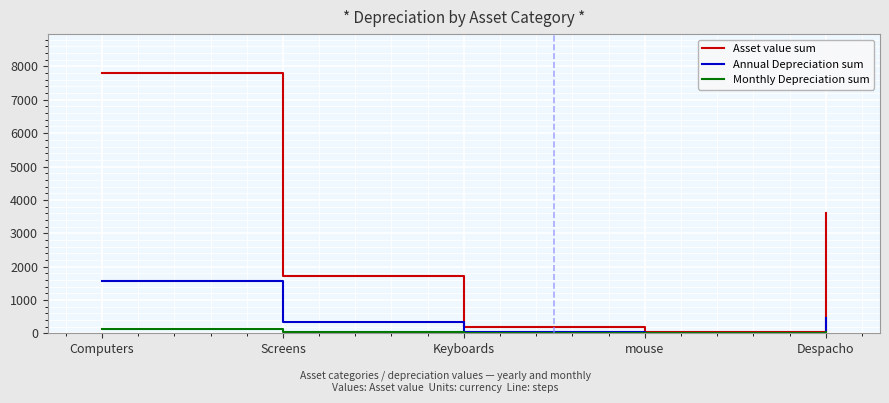

Which series changed the most between Screens and mouse?

Asset value sum